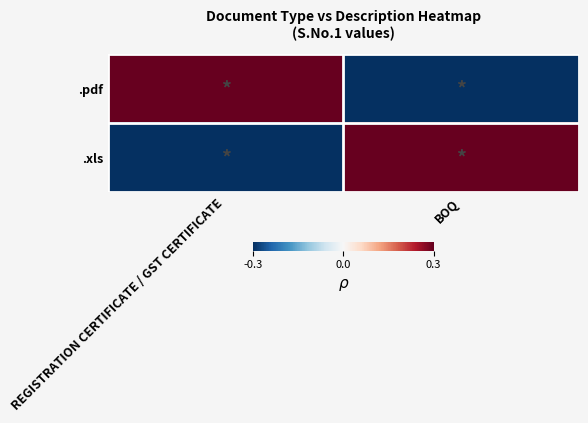

List the series in order of their peak value, highest first.

.pdf, .xls